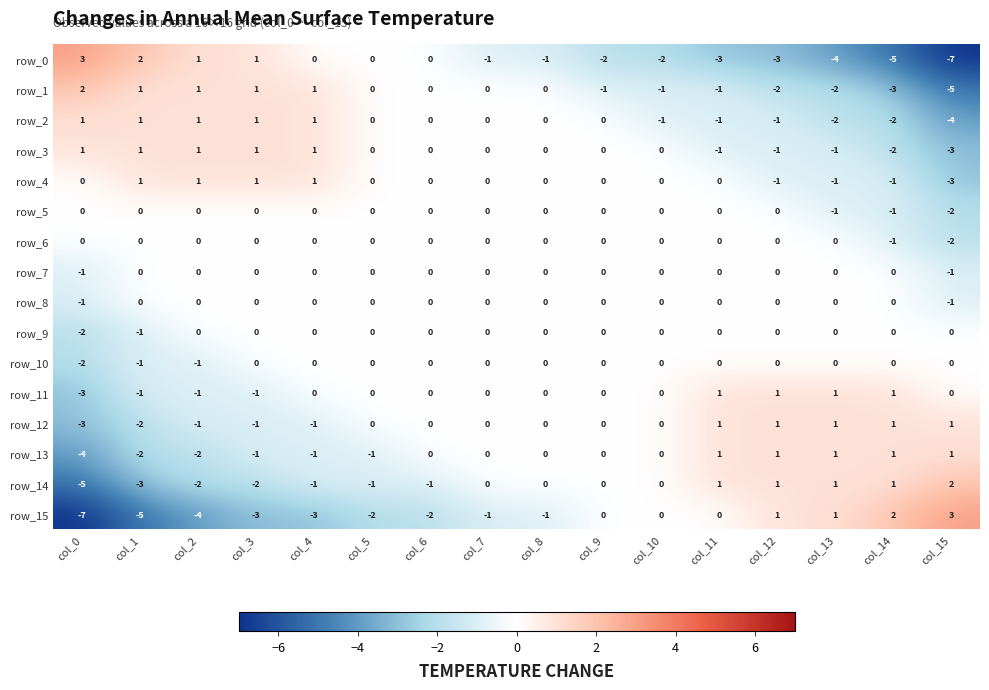

True or false: row_15 has a value of -2 at col_3.

False